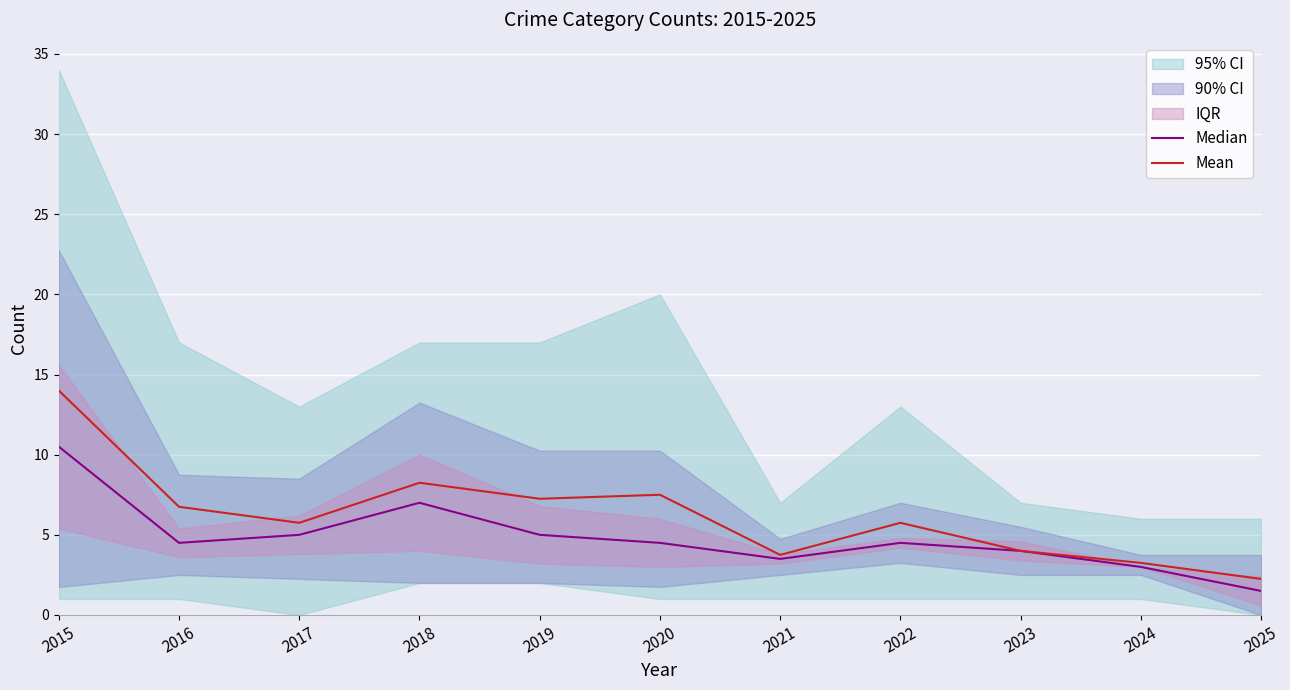

What is the difference between the Mean values at 2019 and 2015?

6.8